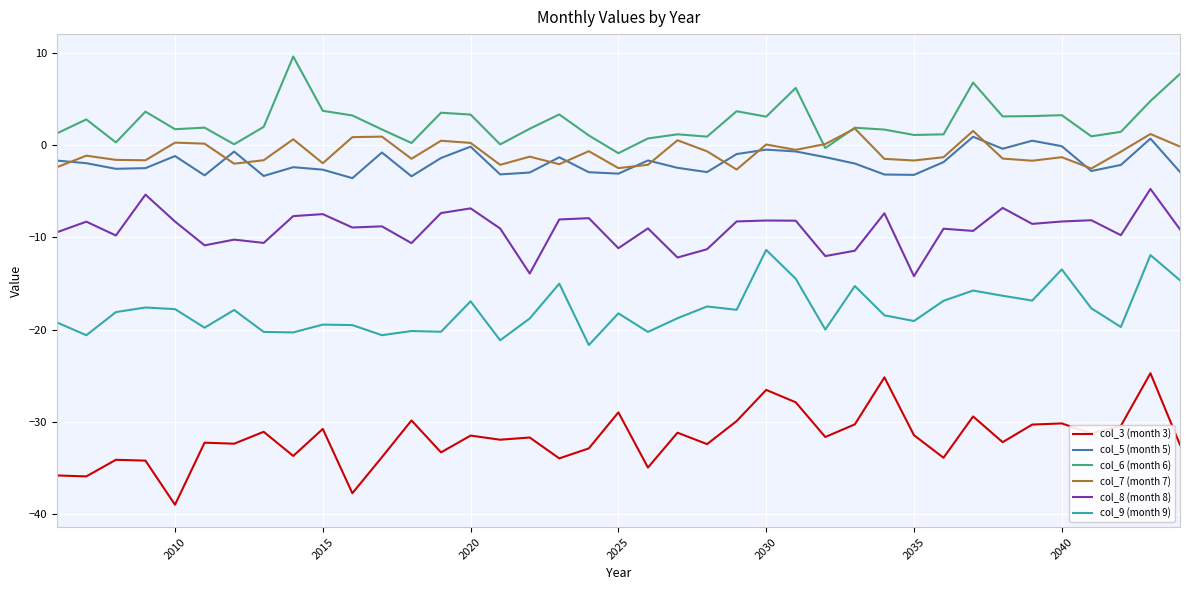

What is the sum of all col_7 (month 7) values?

-30.6